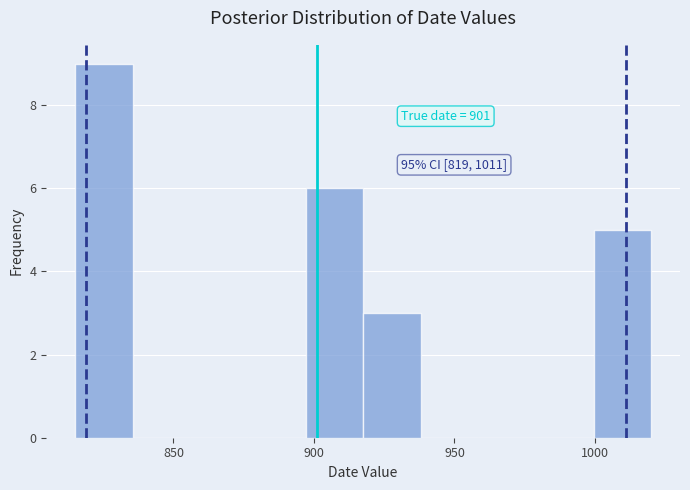

Which range on the x-axis has the tallest bar?

815.0 to 835.5